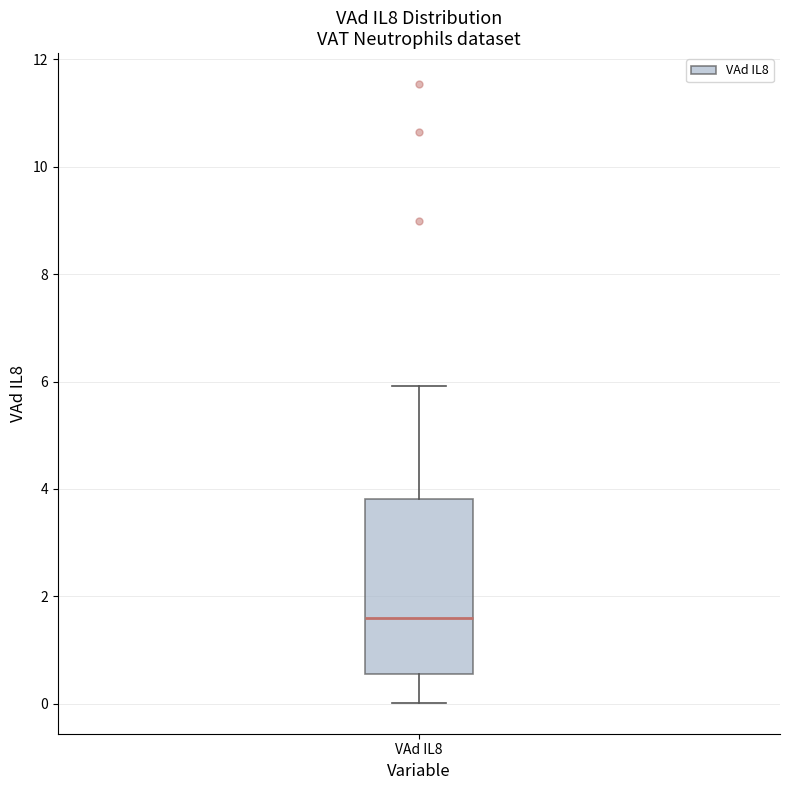

Transcribe this box plot: give where the median line is, the range the box spans, and where the two whiskers end, as read against the y-axis. The values are not printed on the chart, so give them approximately, as read against the axis.

median 1.6, box 0.6 to 3.8, whiskers 0.0 to 6.0